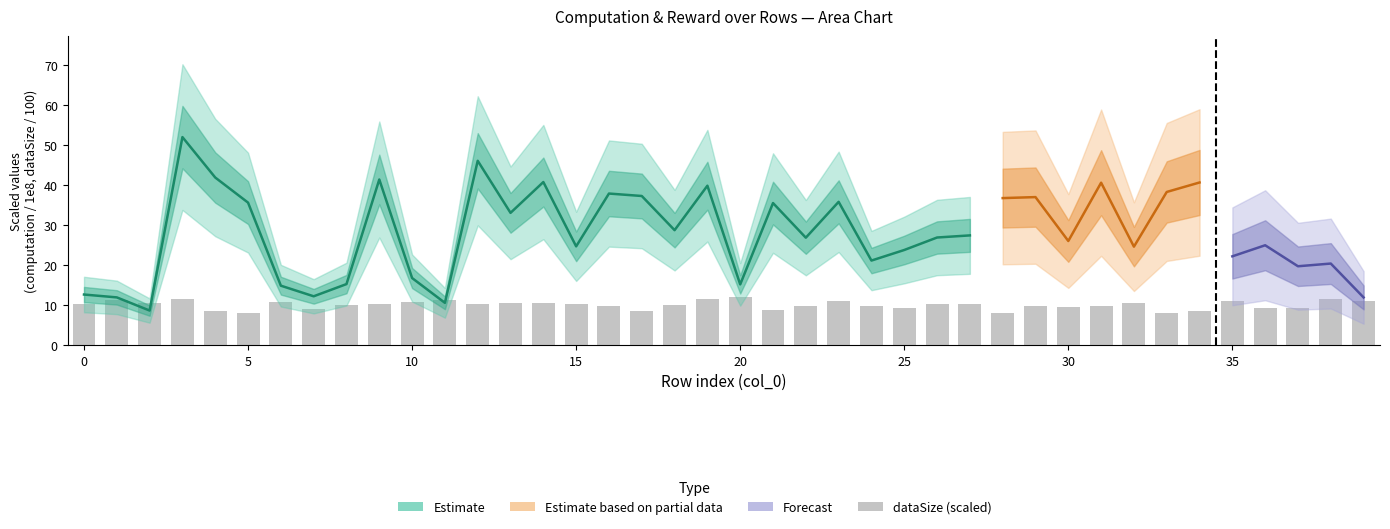

Approximately how many times larger is the value at 17 compared to 31?

0.9